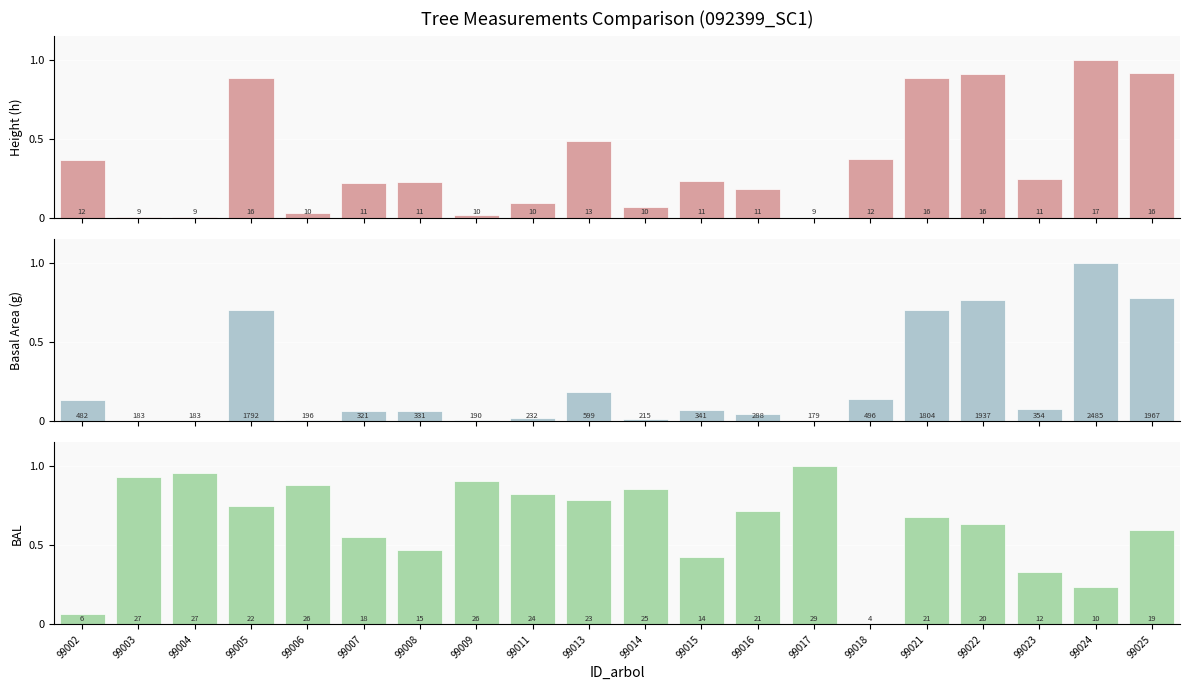

Is it true that h equals 0.0 at 99004?

True